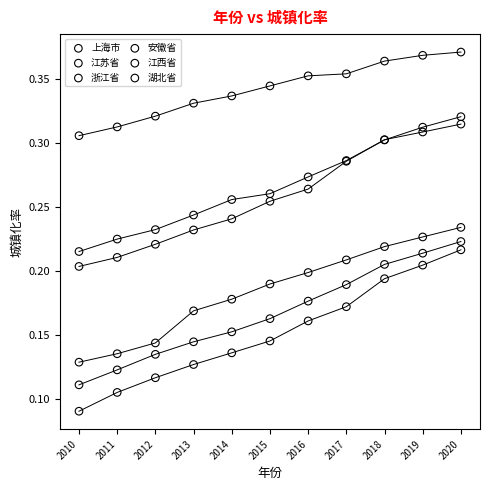

Which series reaches the minimum Y coordinate?

安徽省